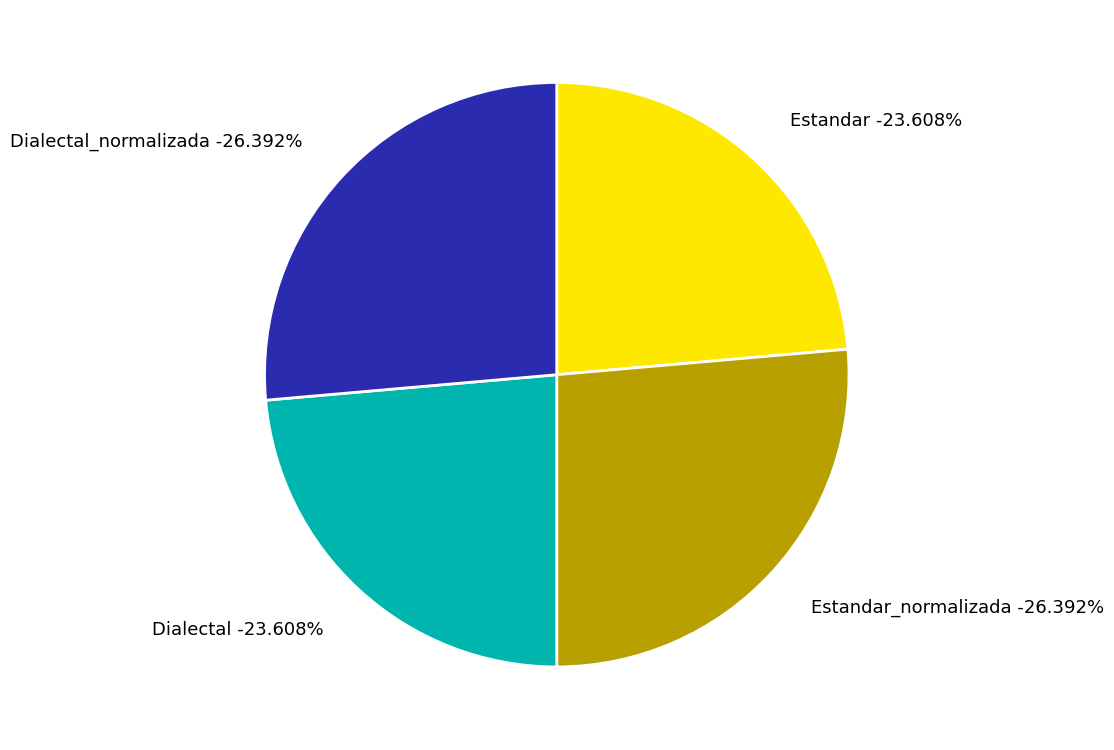

Is Dialectal_normalizada the majority of the pie?

No